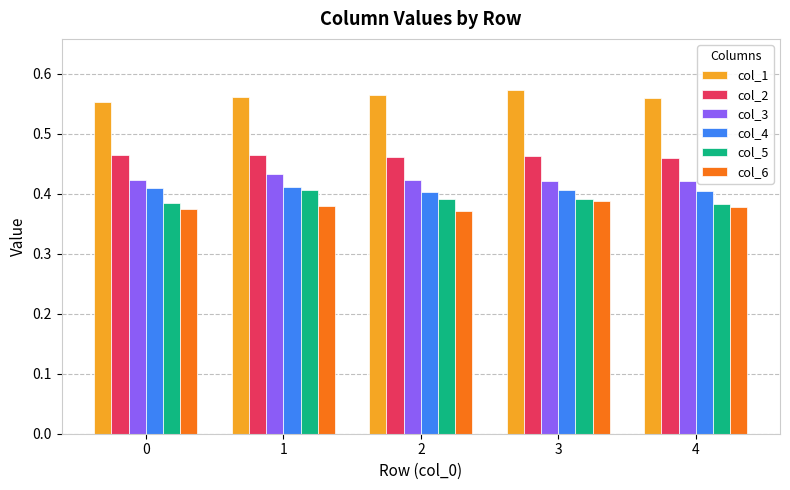

At how many categories does at least one series exceed 0?

5